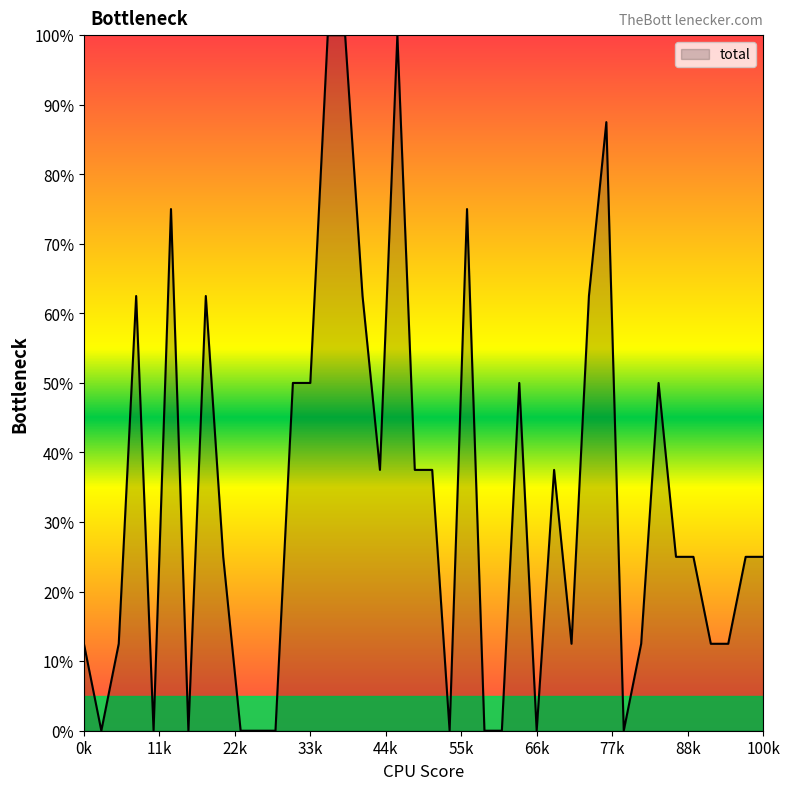

What is the greatest value displayed?

100.0